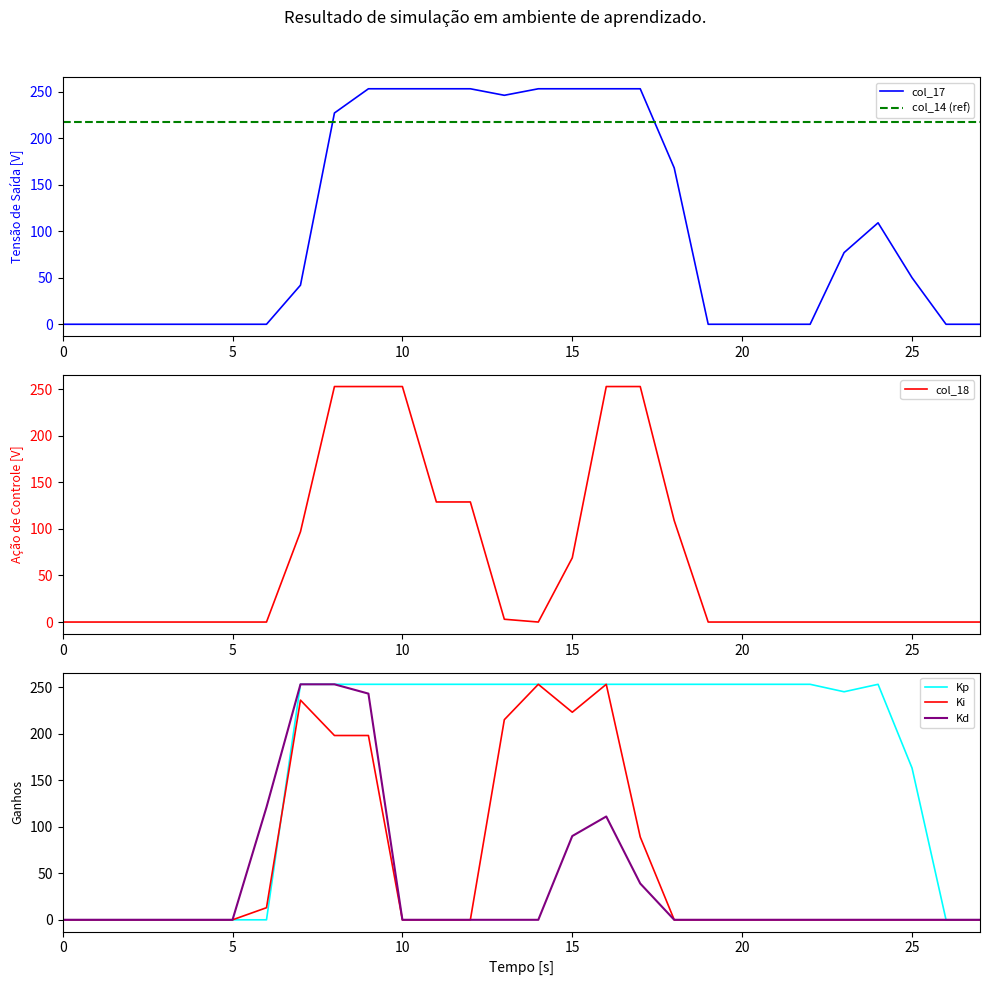

The value of Ki at 0 is 119. True or false?

False